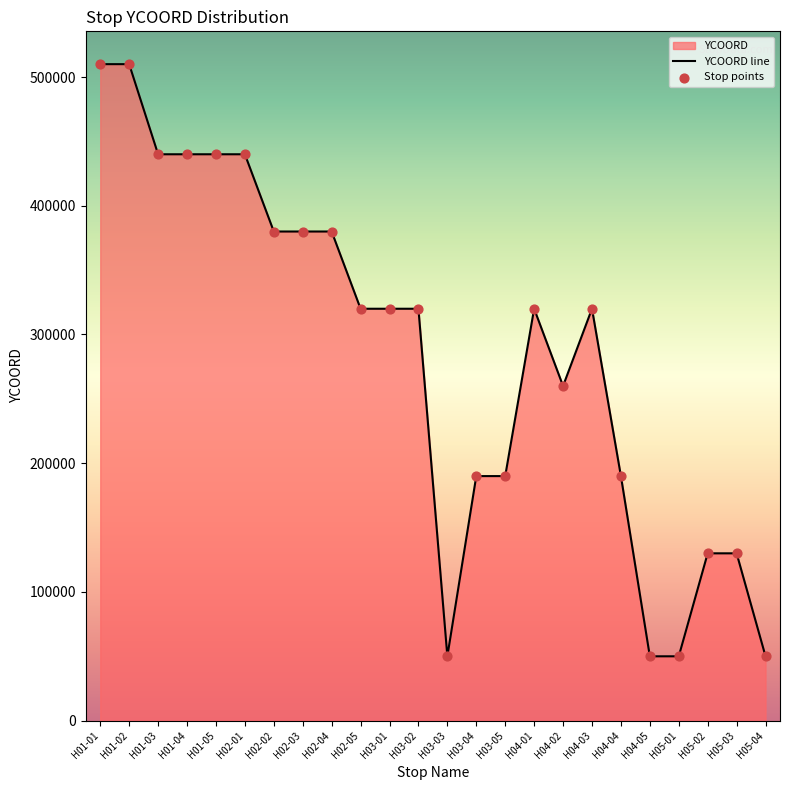

Is it true that the value at H05-02 is 130000?

True